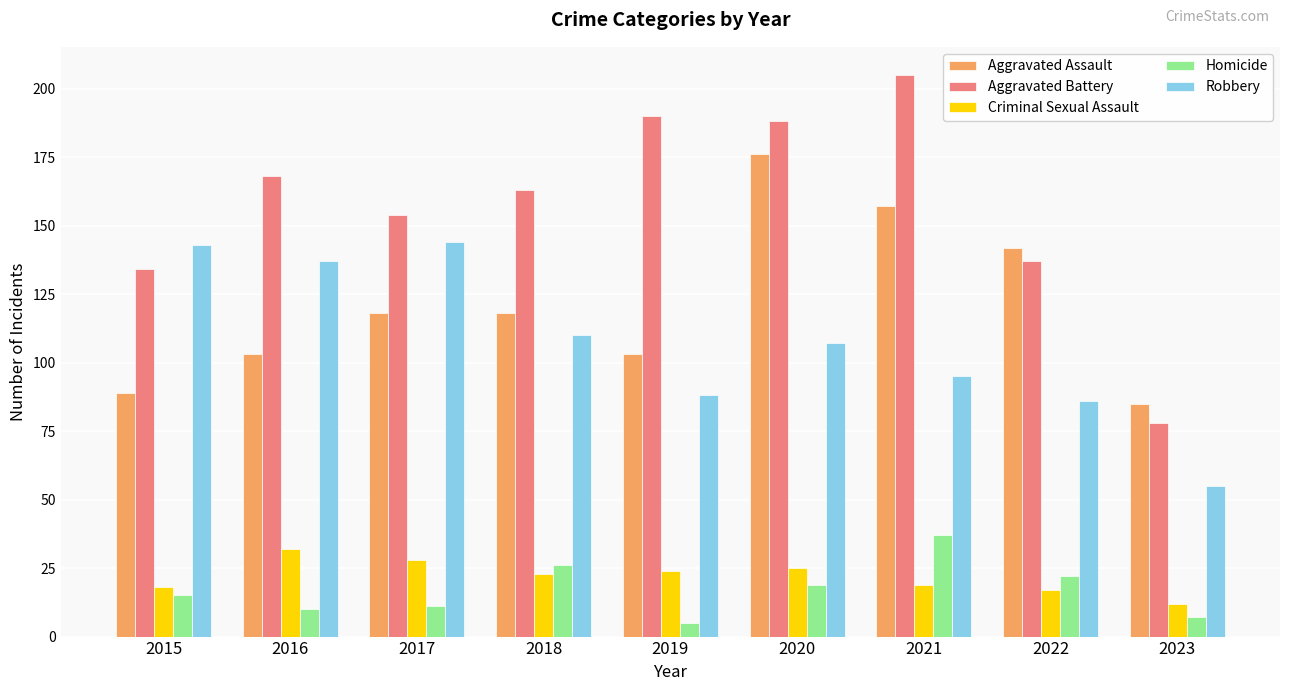

What is the spread (max minus min) of values at 2018?

140